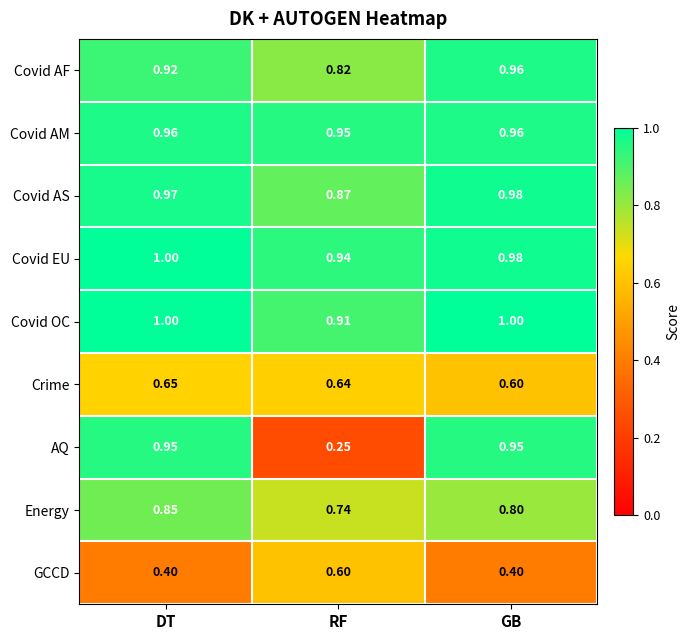

At which category is the sum across all series the highest?

DT